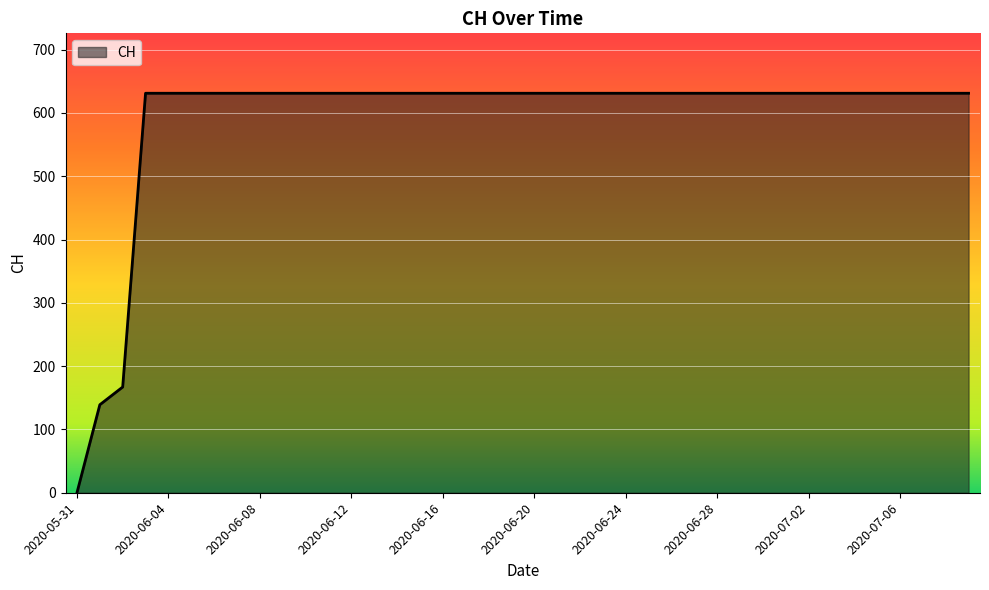

What is the maximum value shown in the chart?

631